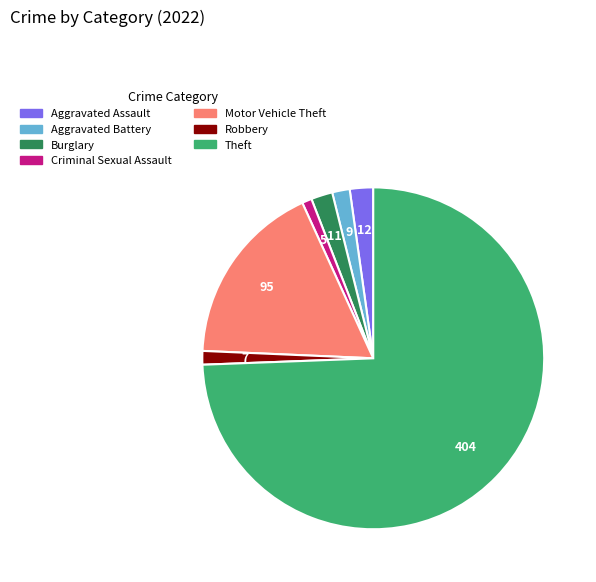

Approximately how many times larger is the value at Aggravated Assault compared to Aggravated Battery?

1.3